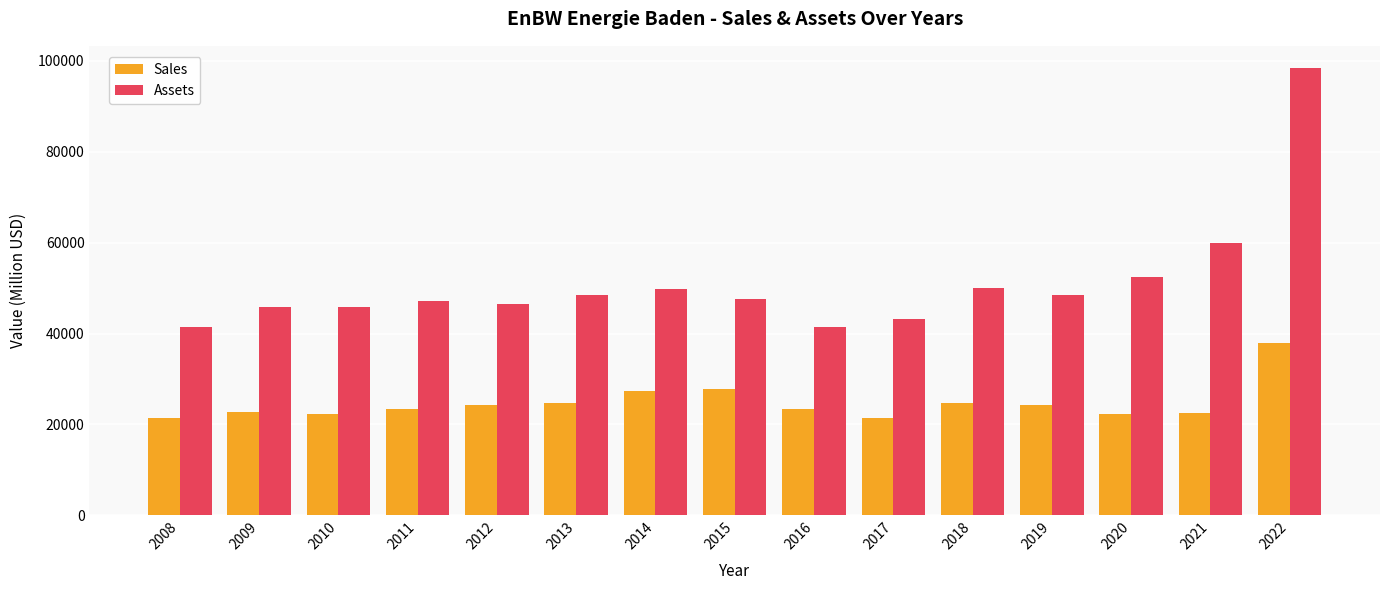

How many data points does each series have?

15